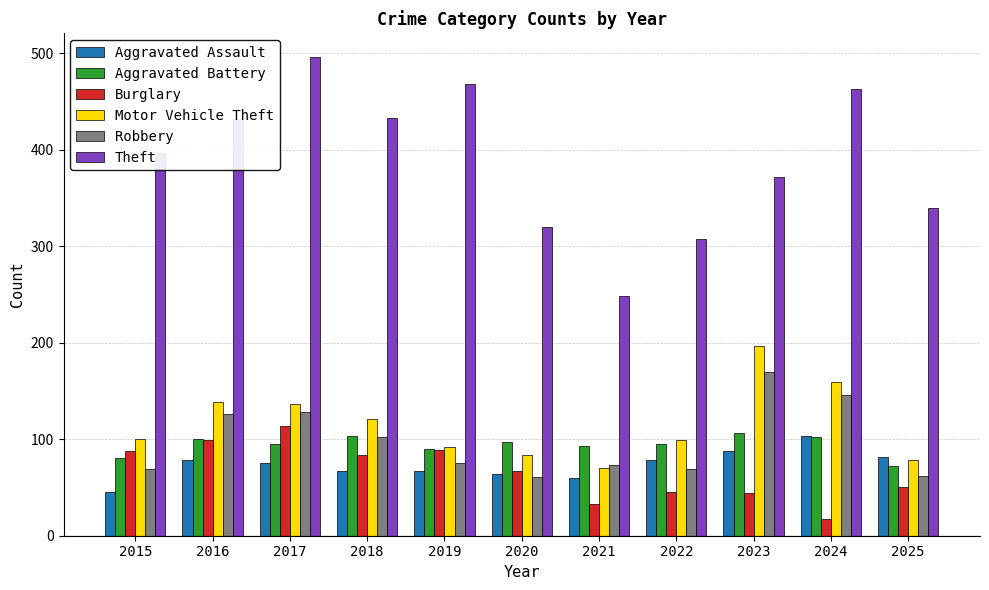

Which series changed the most between 2021 and 2023?

Motor Vehicle Theft